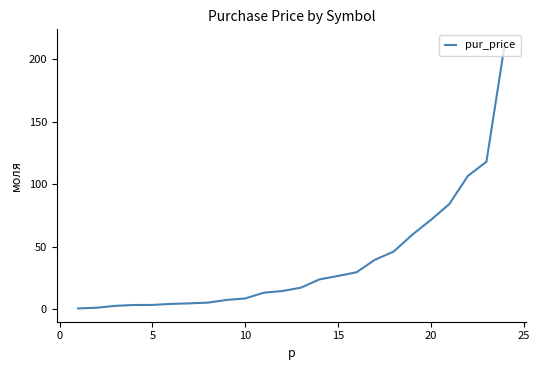

What is the sum of all values?

907.1